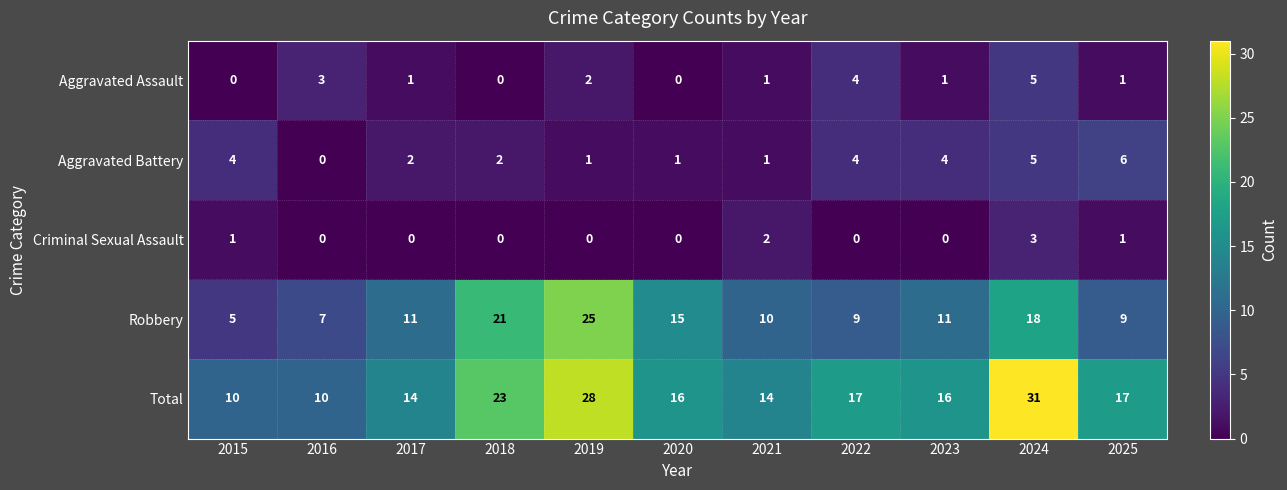

The value of Criminal Sexual Assault at 2019 is 1. True or false?

False